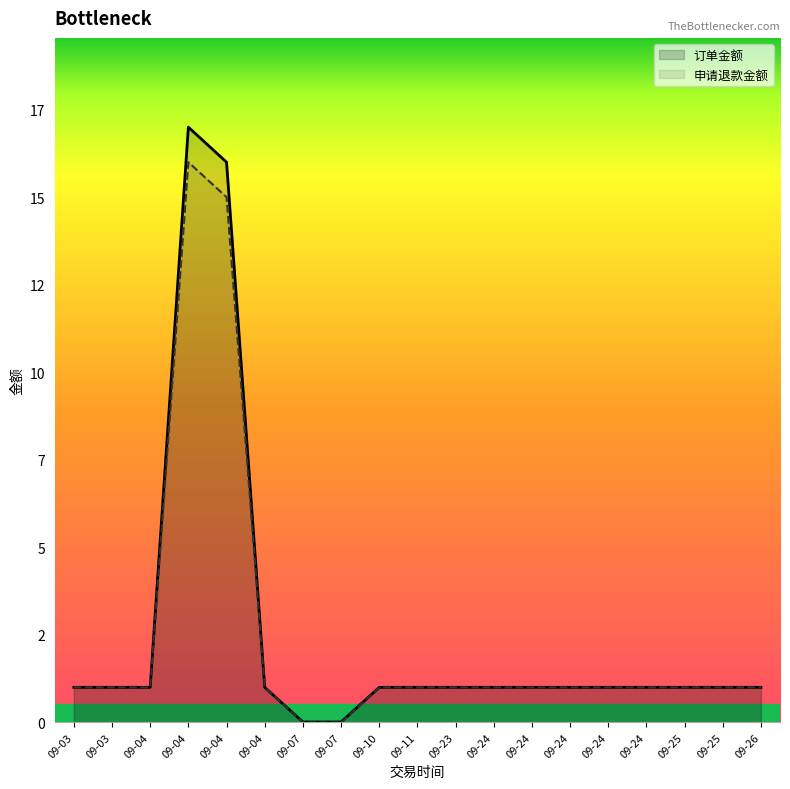

Count the number of categories in the chart.

19